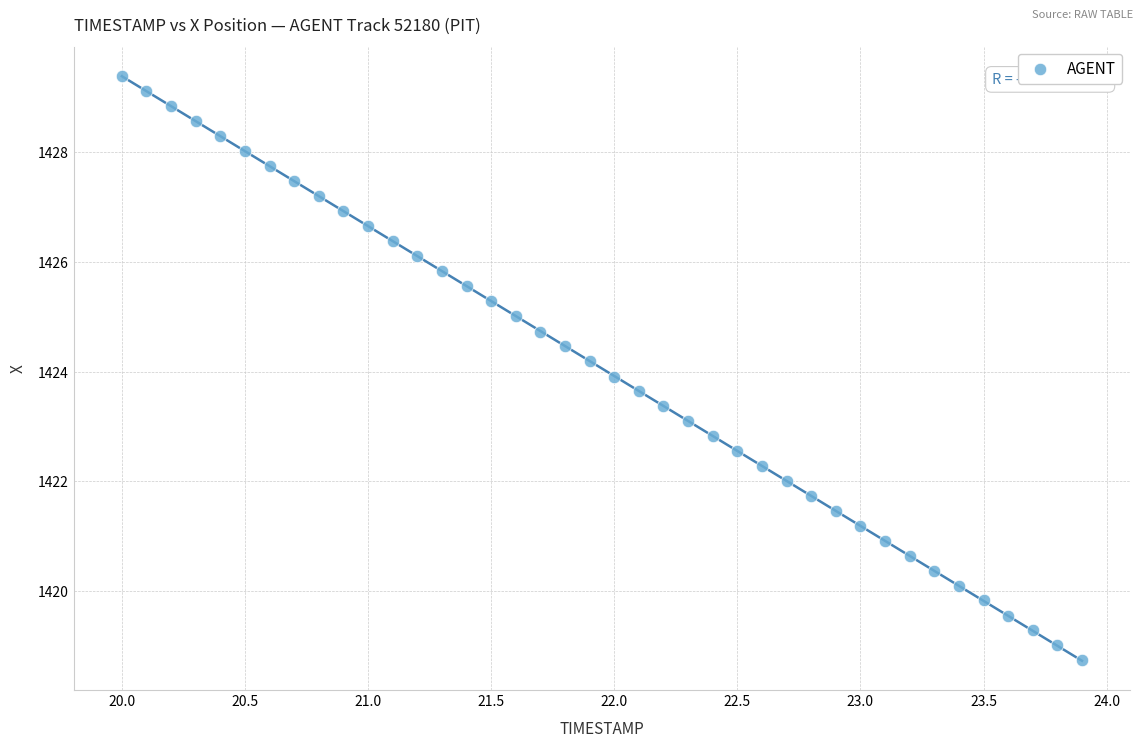

What is the range of X values (max minus min)?

3.9